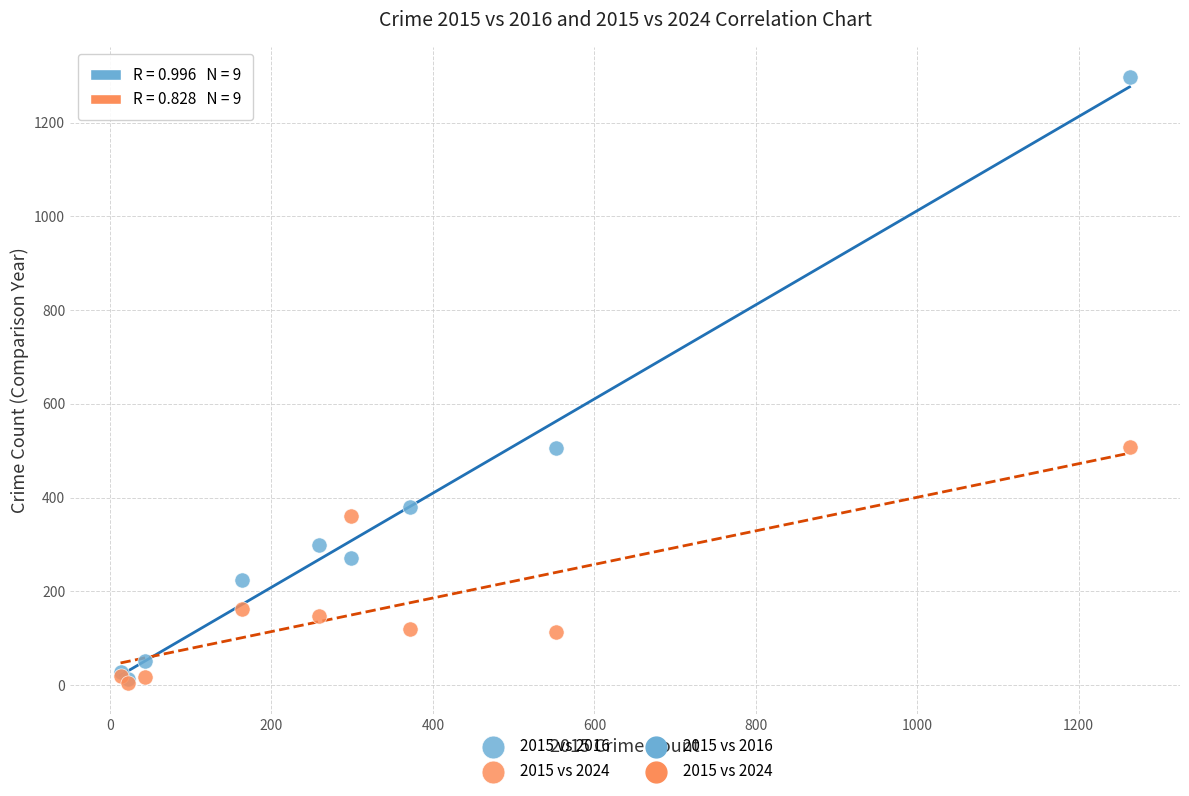

Which series has the widest spread of Y values?

2015 vs 2016